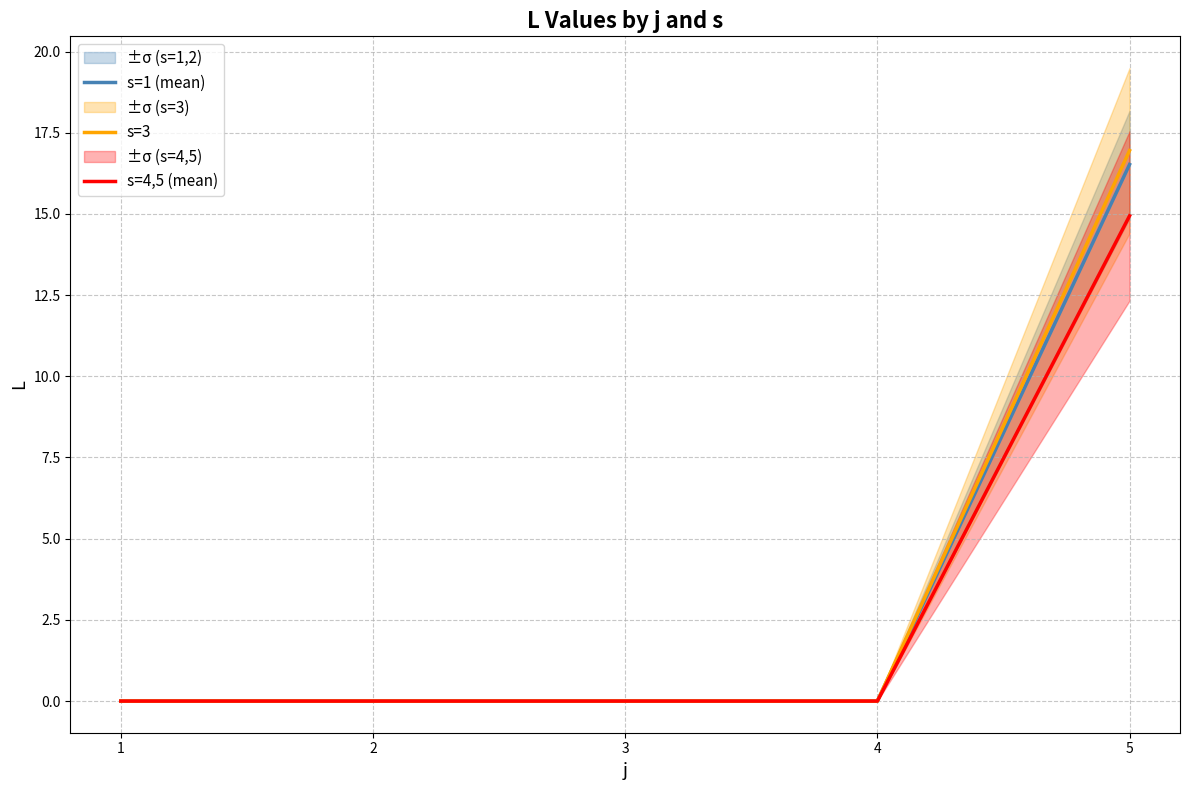

Reading left to right, transcribe all the data shown in this chart.

s=1 (mean): 0.0	0.0	0.0	0.0	16.5
s=3: 0.0	0.0	0.0	0.0	16.9
s=4,5 (mean): 0.0	0.0	0.0	0.0	14.9